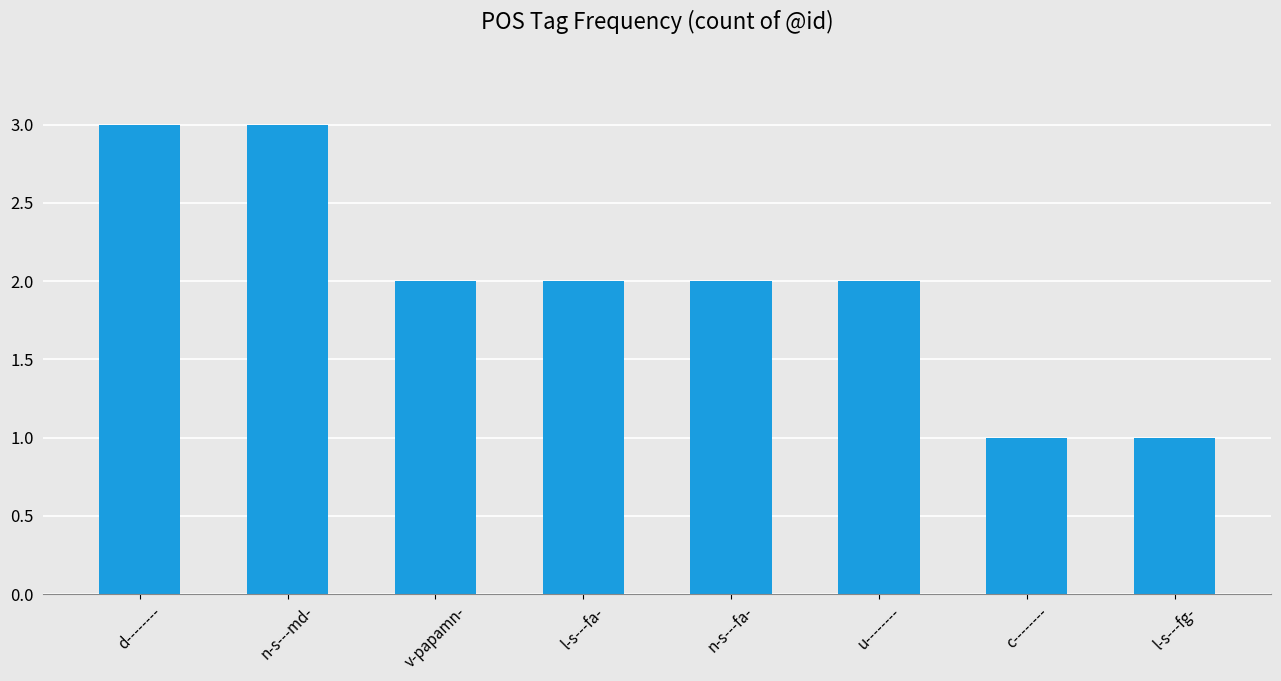

What is the ratio of the value at v-papamn- to the value at u--------?

1.0